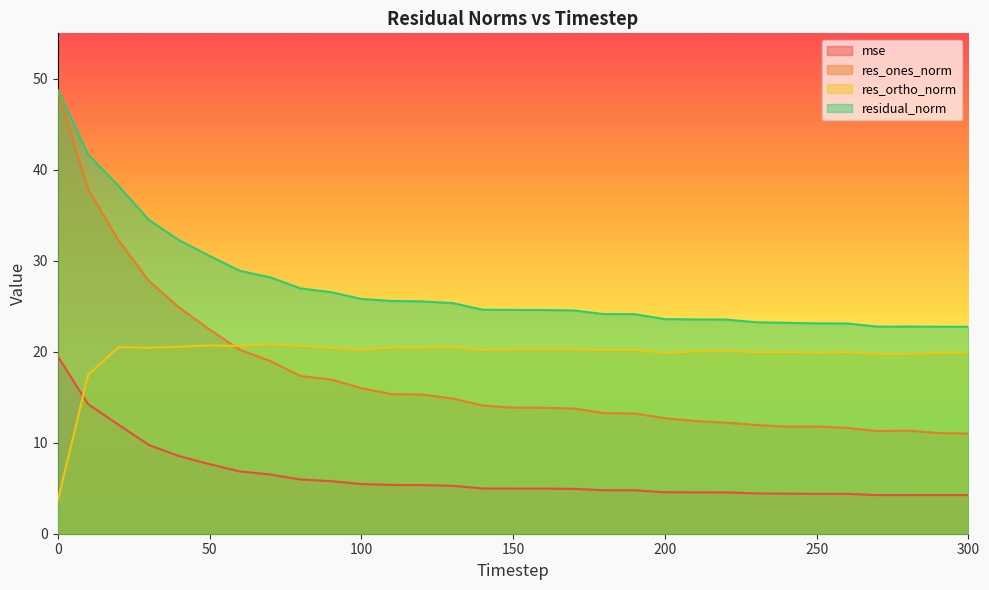

Is it true that mse equals 2.3 at 240?

False